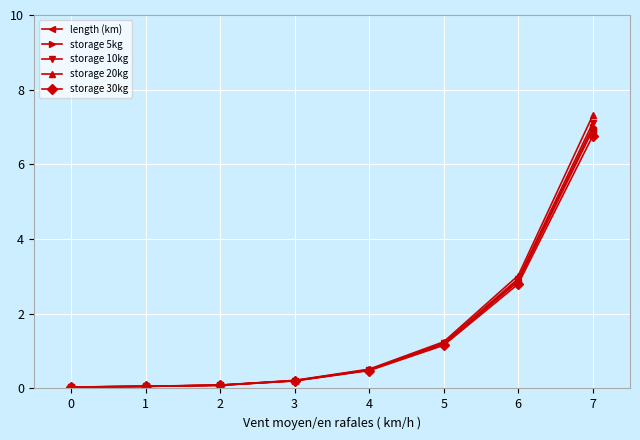

How many lines are shown in the chart?

5